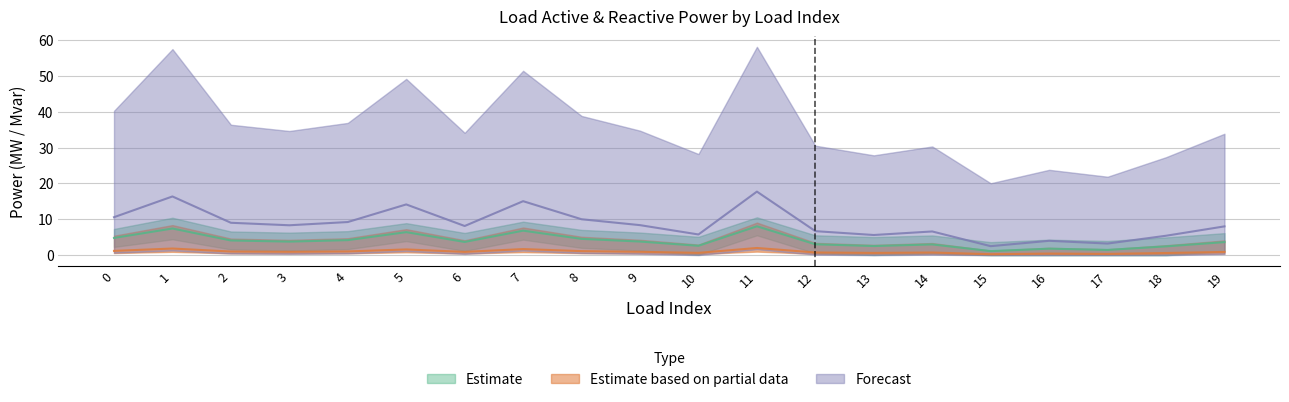

Reading right to left, extract all data points from this chart.

p_mw: 8.0	5.4	3.3	4.0	2.5	6.6	5.6	6.7	17.7	5.8	8.4	10.0	15.1	8.1	14.2	9.3	8.3	9.0	16.4	10.6
q_mvar: 3.7	2.5	1.5	1.8	1.1	3.0	2.6	3.1	8.1	2.6	3.8	4.6	6.8	3.7	6.4	4.2	3.8	4.1	7.4	4.8
p_mw_upper: 0.9	0.6	0.4	0.5	0.3	0.8	0.6	0.8	2.0	0.7	1.0	1.1	1.7	0.9	1.6	1.1	1.0	1.0	1.9	1.2